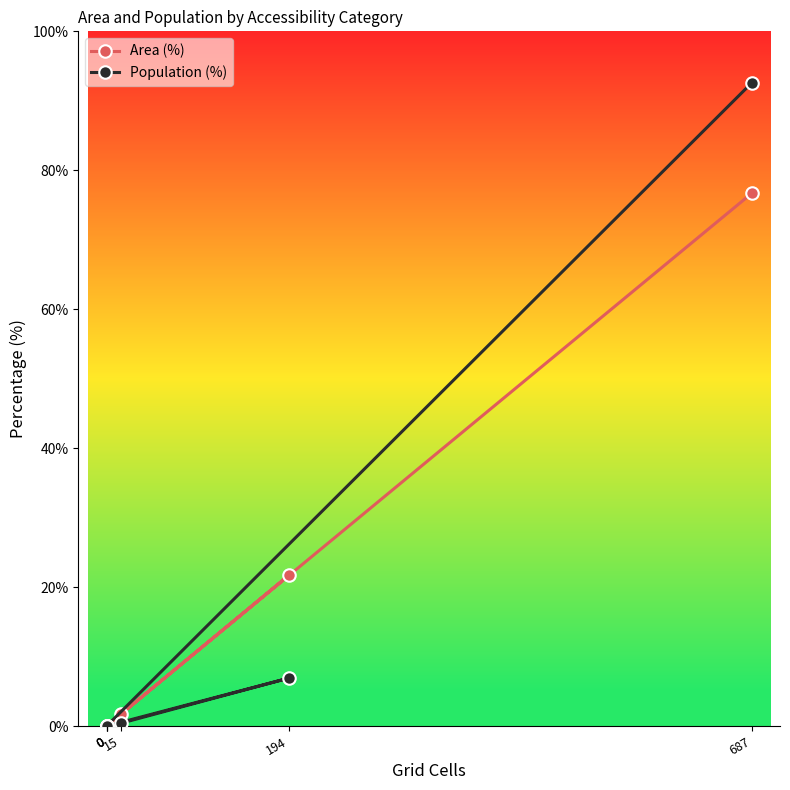

How many interior local peaks does the Population (%) series have?

1